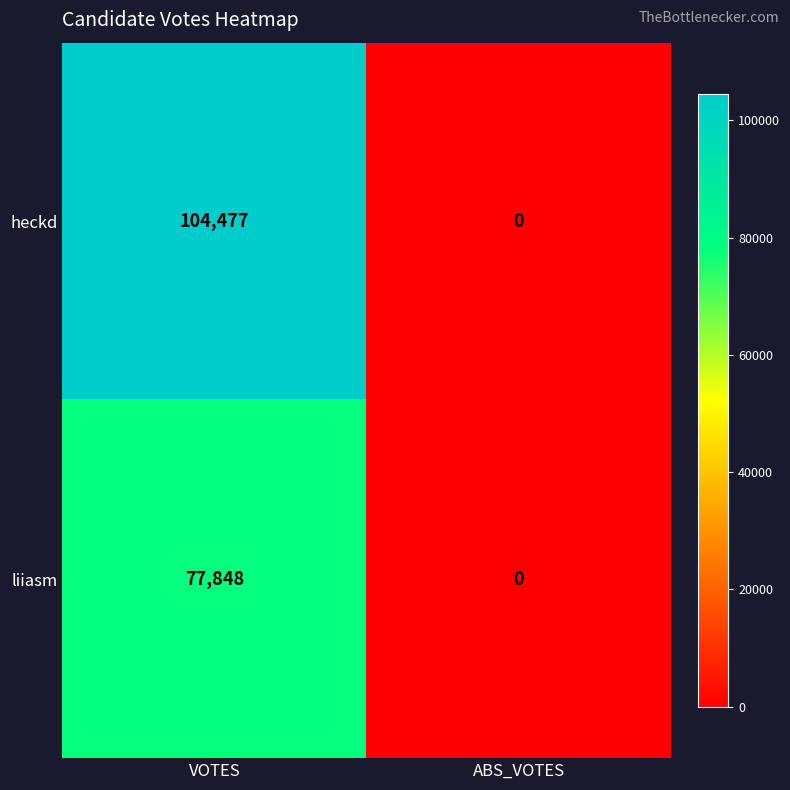

At which category does the chart reach its minimum across all series?

ABS_VOTES